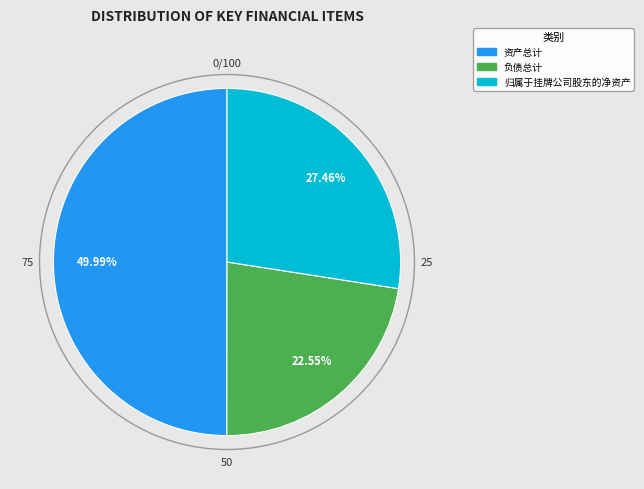

What is the smallest slice in the pie chart?

负债总计